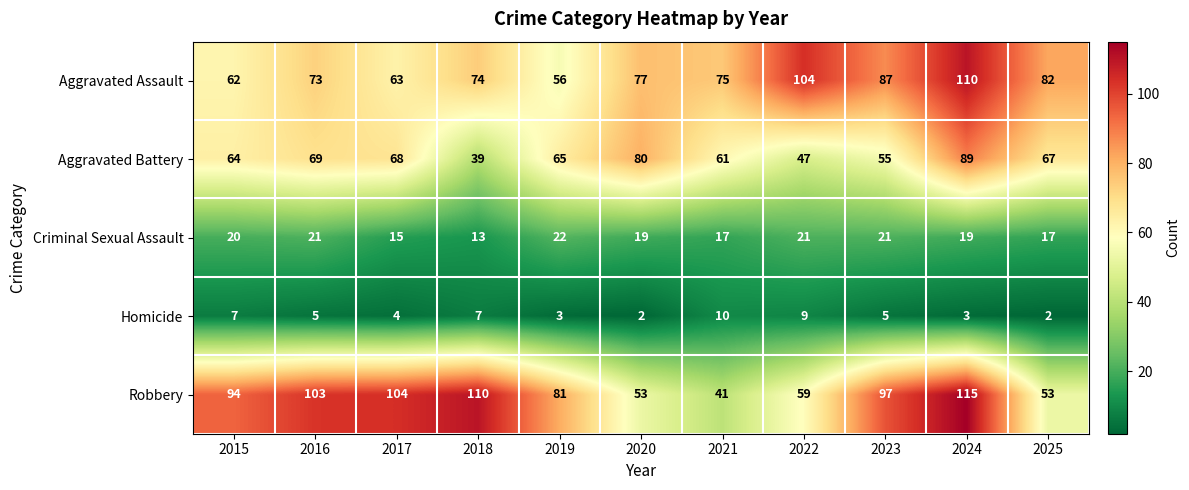

What is the sum of all Aggravated Assault values?

863